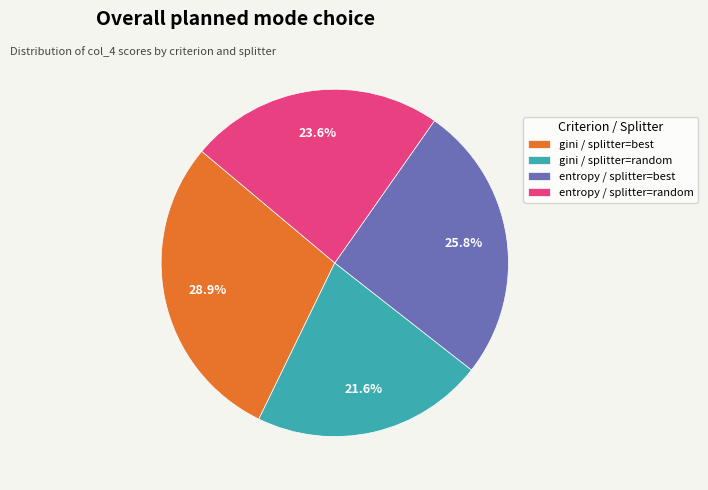

Is the sum of gini / splitter=random and entropy / splitter=best greater than half?

No